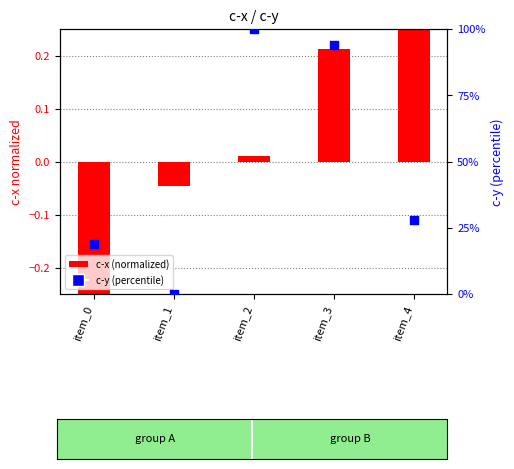

Which series contains the highest Y value?

c-y (percentile)